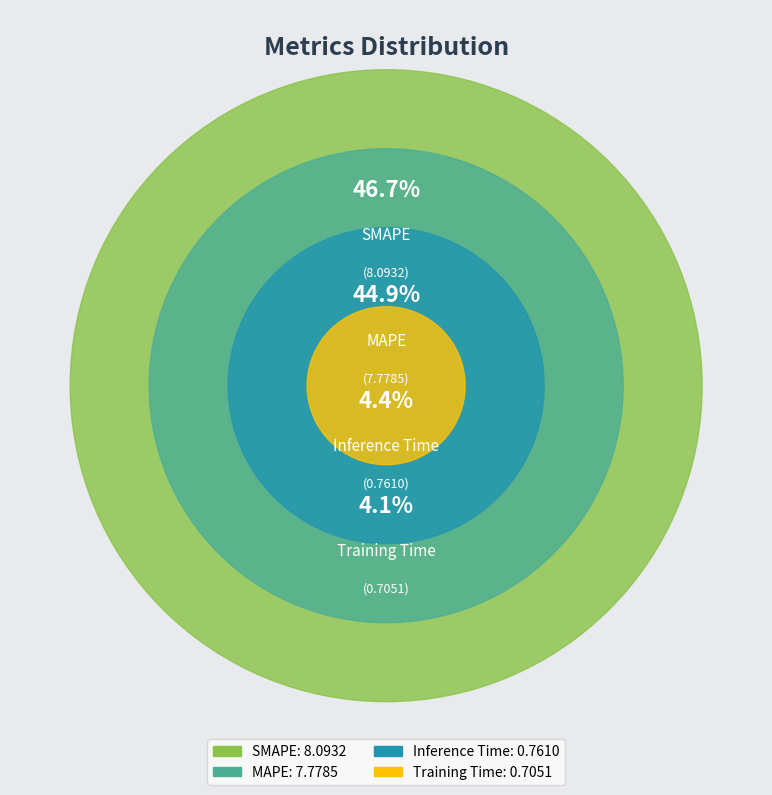

To the nearest percent, what portion does Inference Time represent?

4%